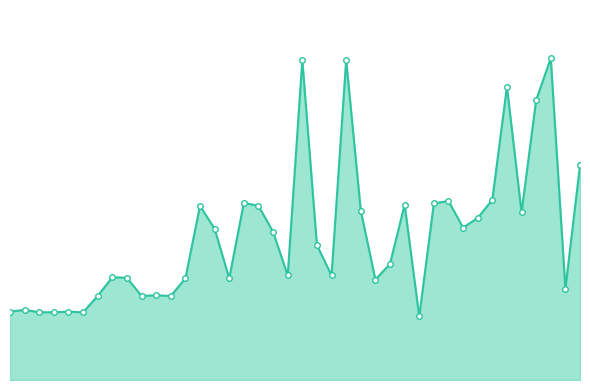

True or false: the data shows 83 at 14.

False